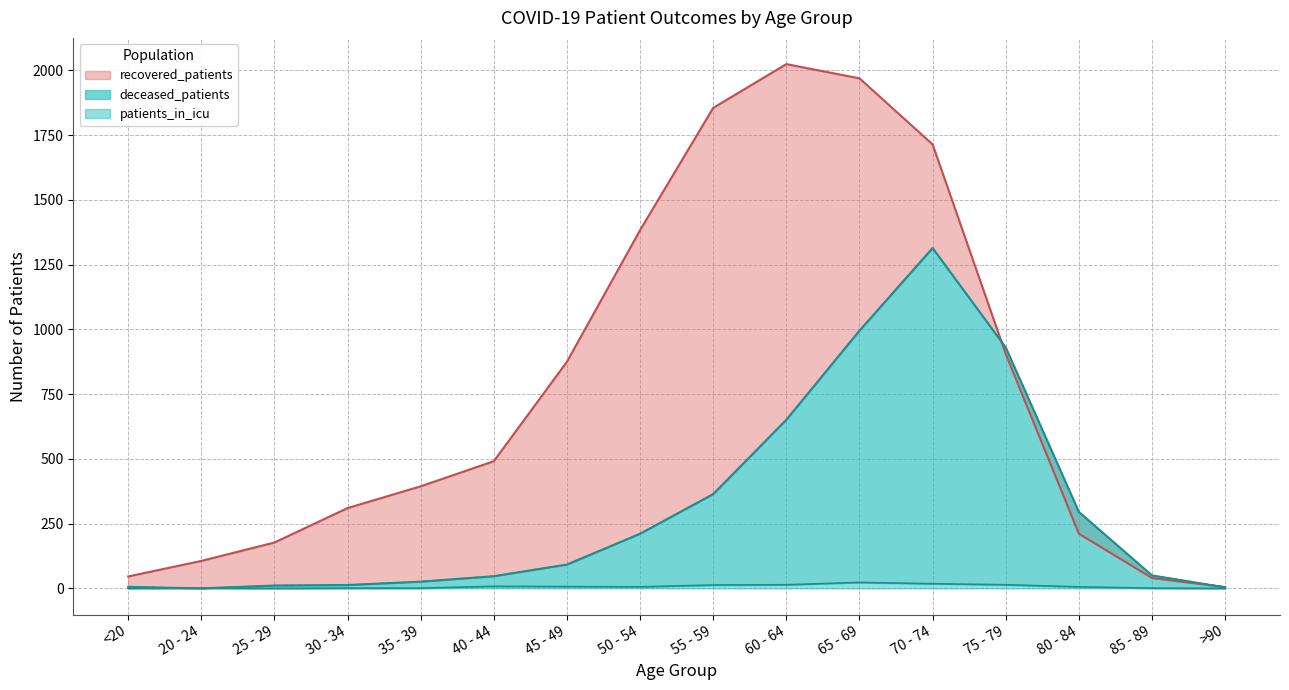

Rank the series by their average value, from lowest to highest.

patients_in_icu, deceased_patients, recovered_patients